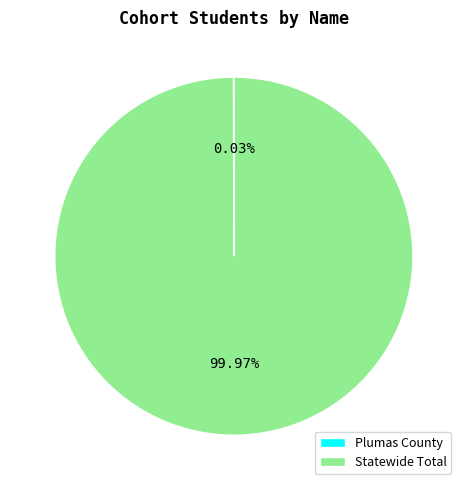

Which category has the biggest portion of the pie?

Statewide Total